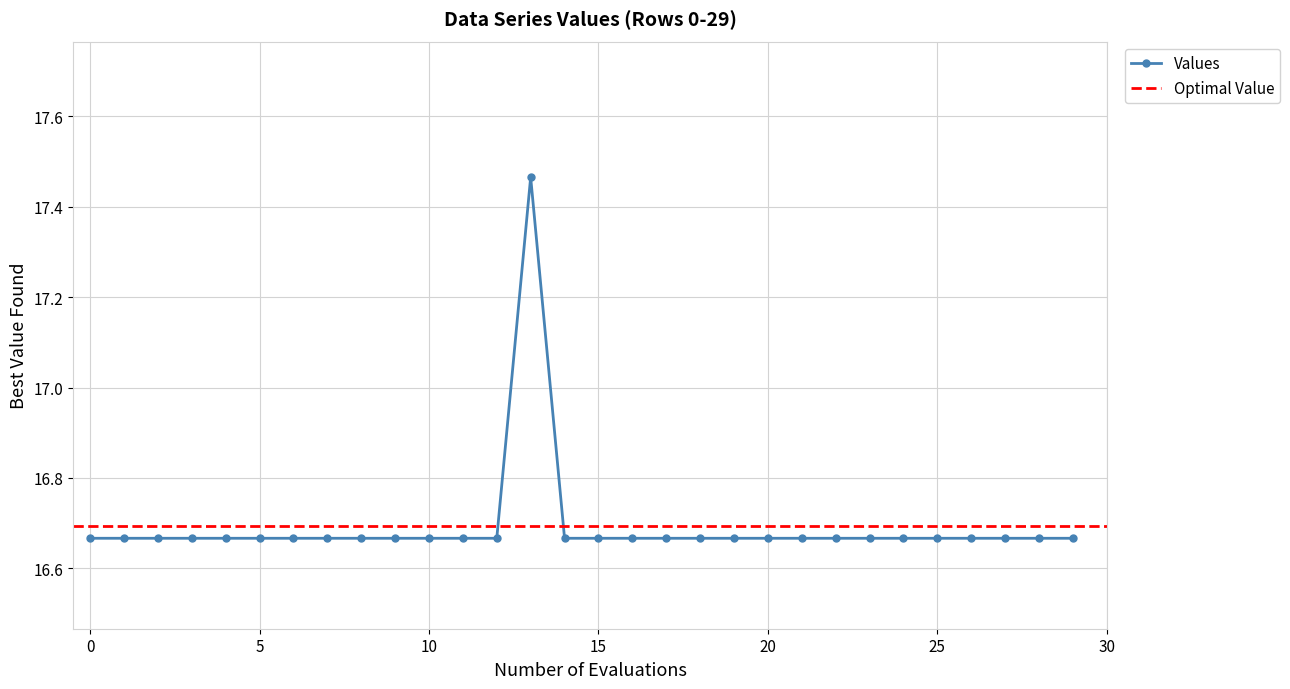

What is the value of the 7th point from the left?

16.7